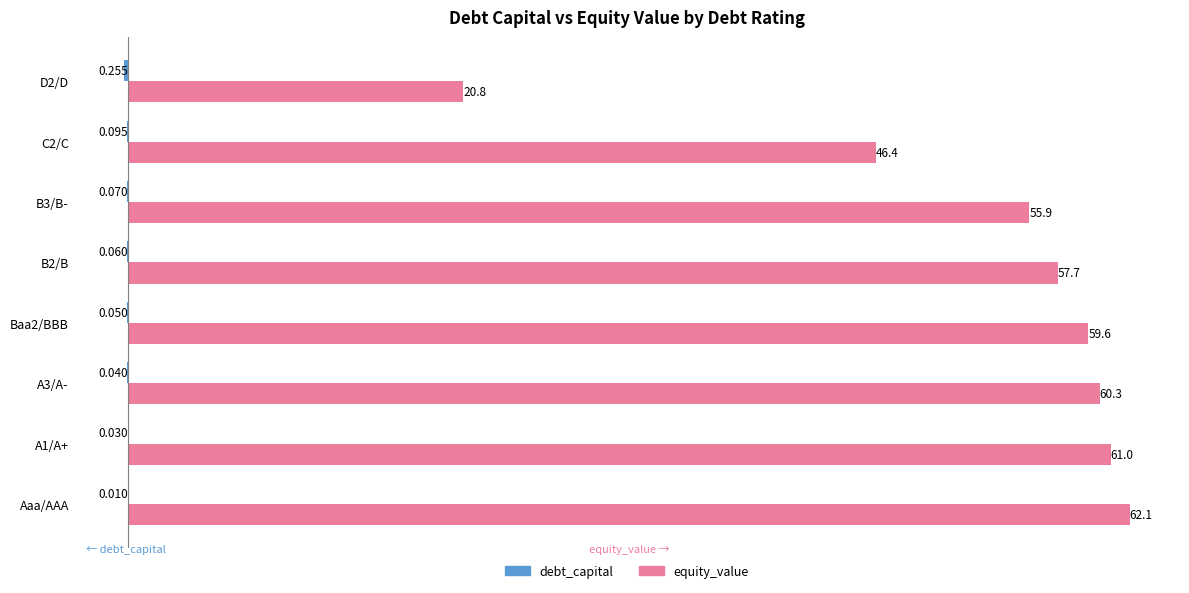

Between Baa2/BBB and D2/D, which series saw the biggest shift?

equity_value